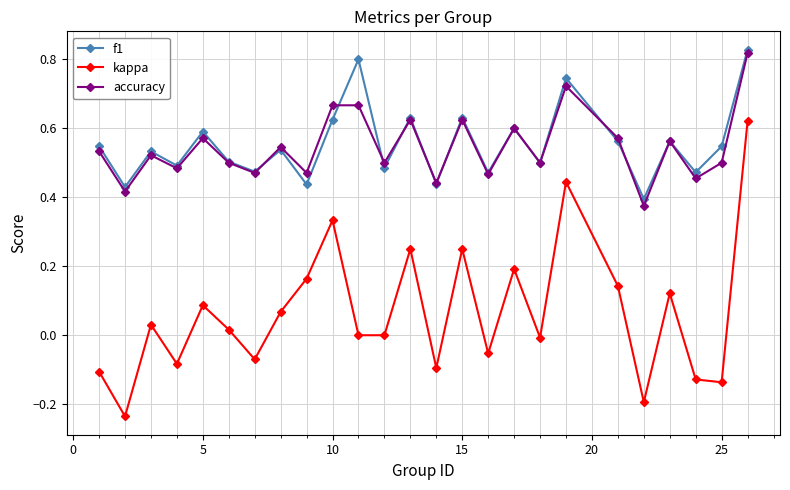

Which series has the widest spread of values?

kappa